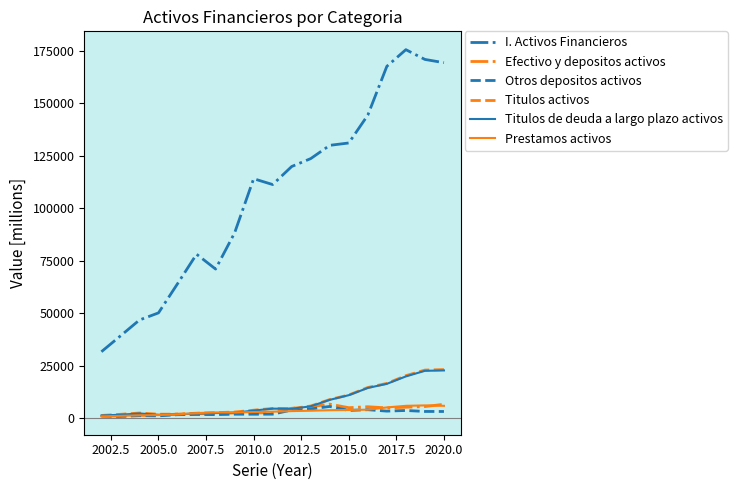

True or false: Prestamos activos and I. Activos Financieros cross at least once.

False